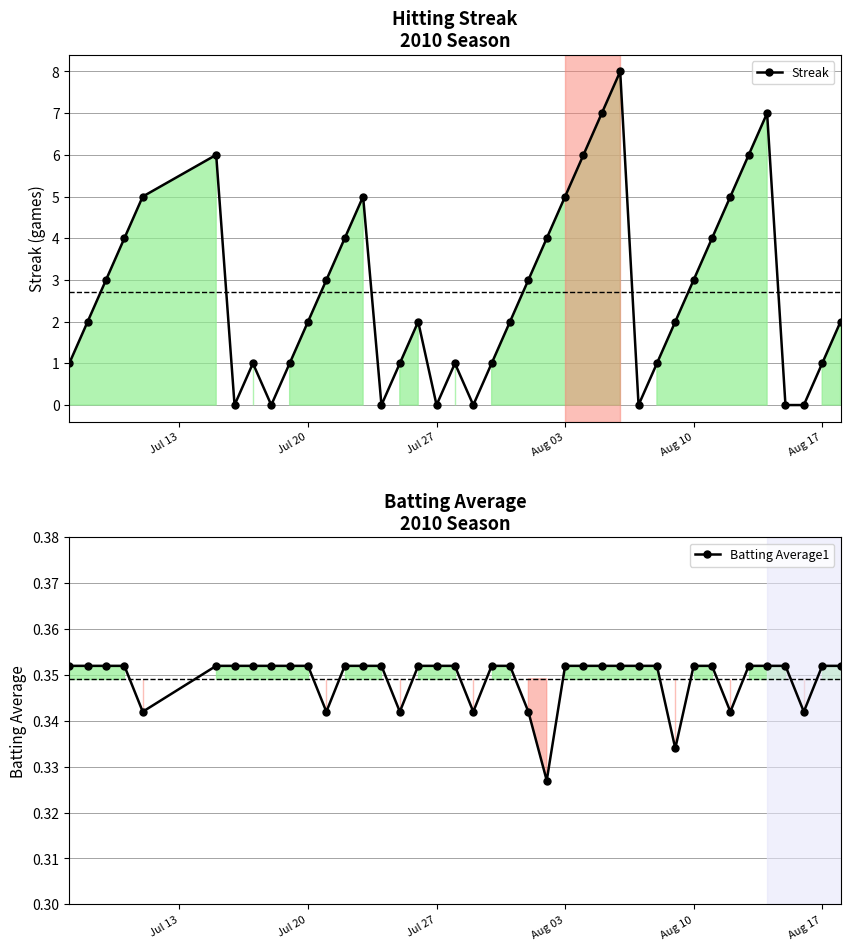

How many values in the Streak series are below 2?

16